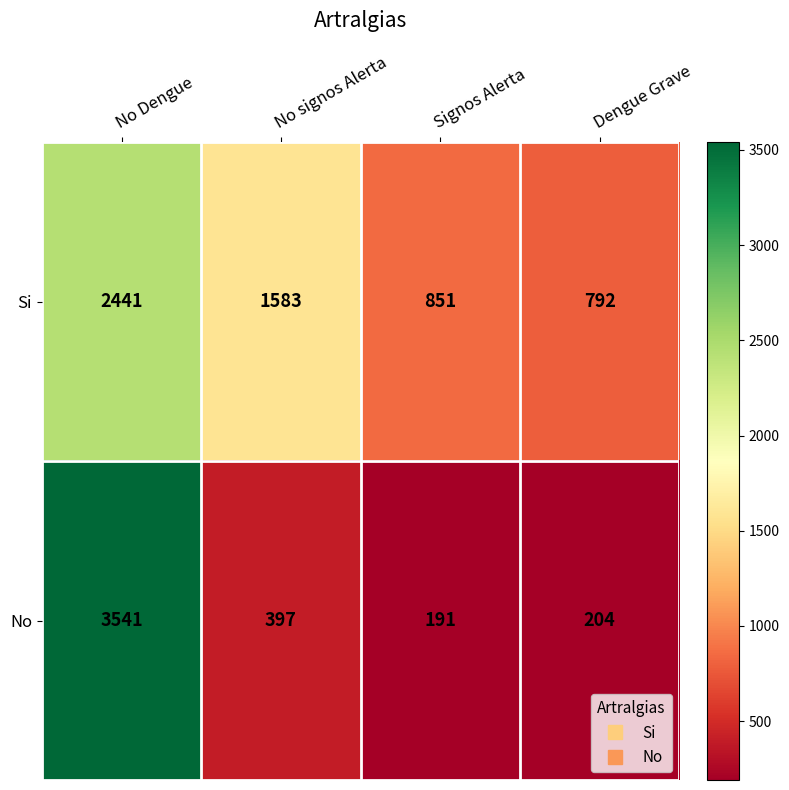

What is the smallest value displayed?

191